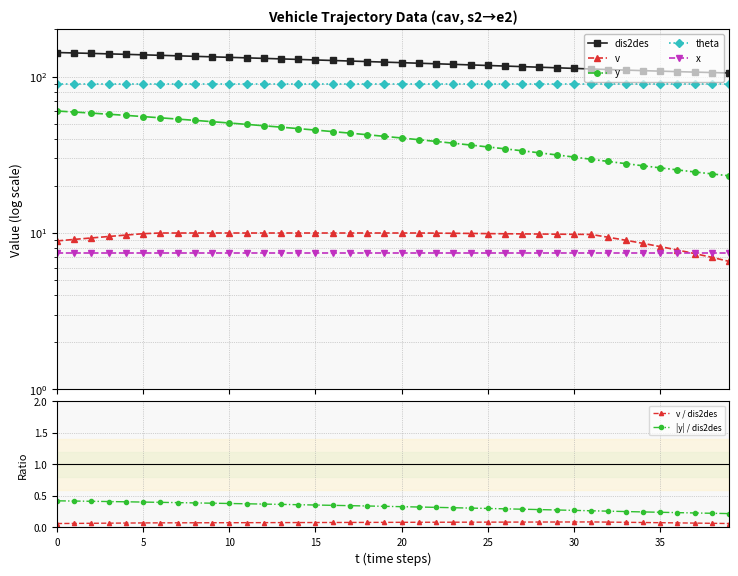

At how many categories does at least one series exceed 97?

40